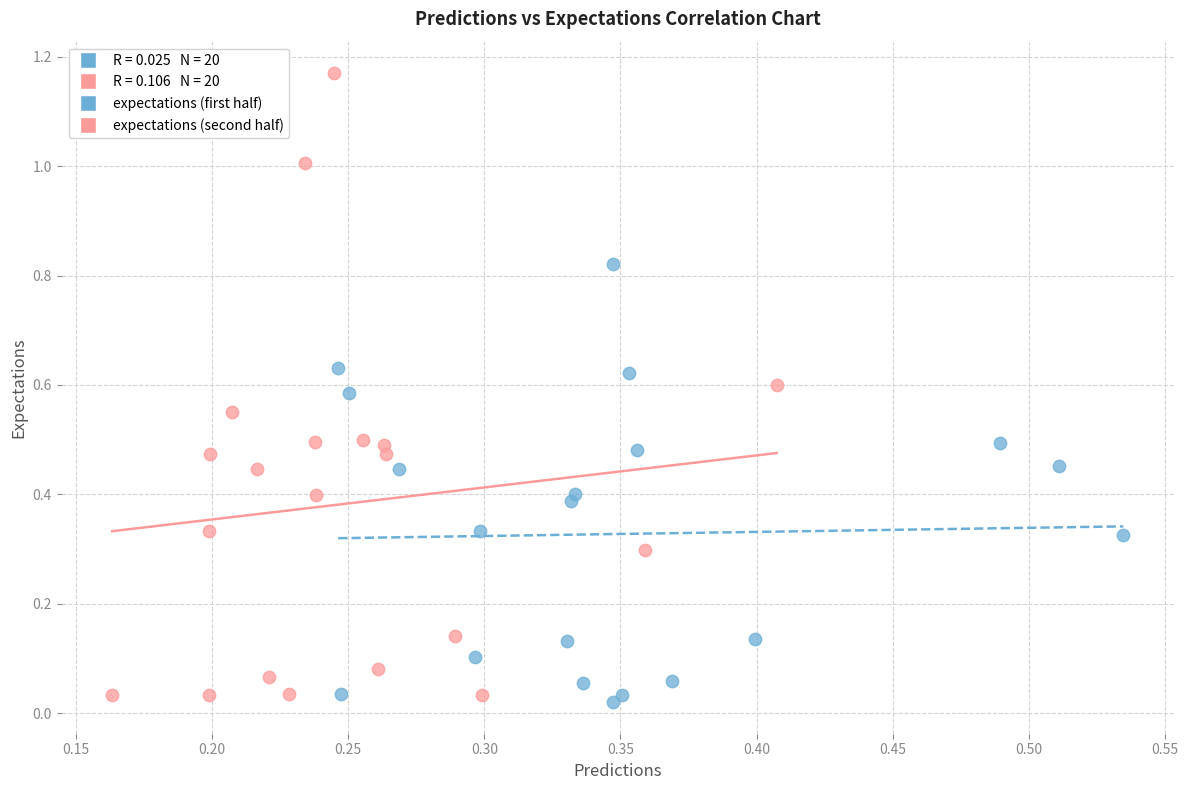

Which series has the largest Y range (max minus min)?

expectations (second half)